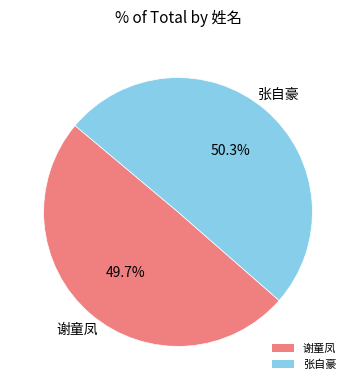

Which has a higher value, 谢童凤 or 张自豪?

张自豪